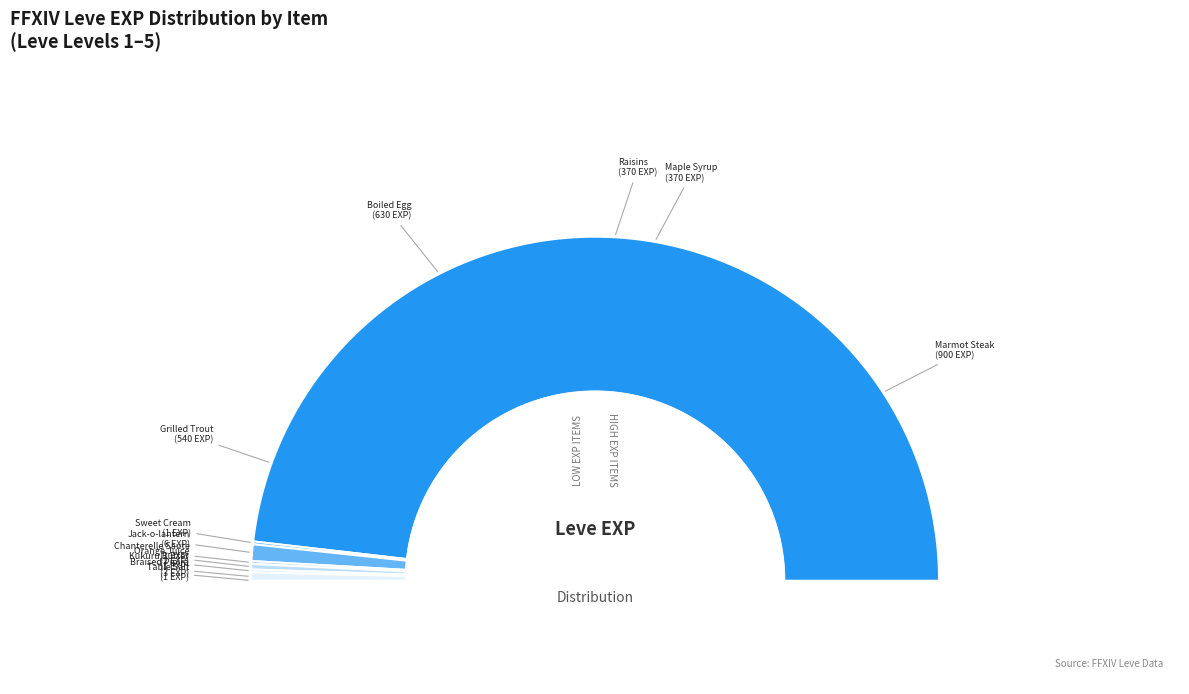

Does Grilled Trout represent more than half of the total?

No